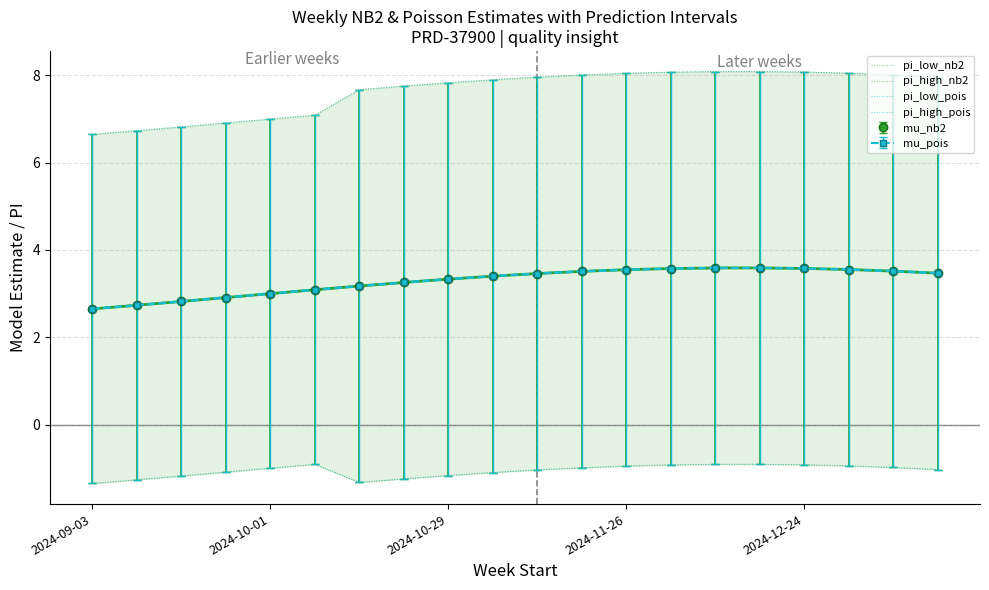

What is the total value across all series at 17?

14.2